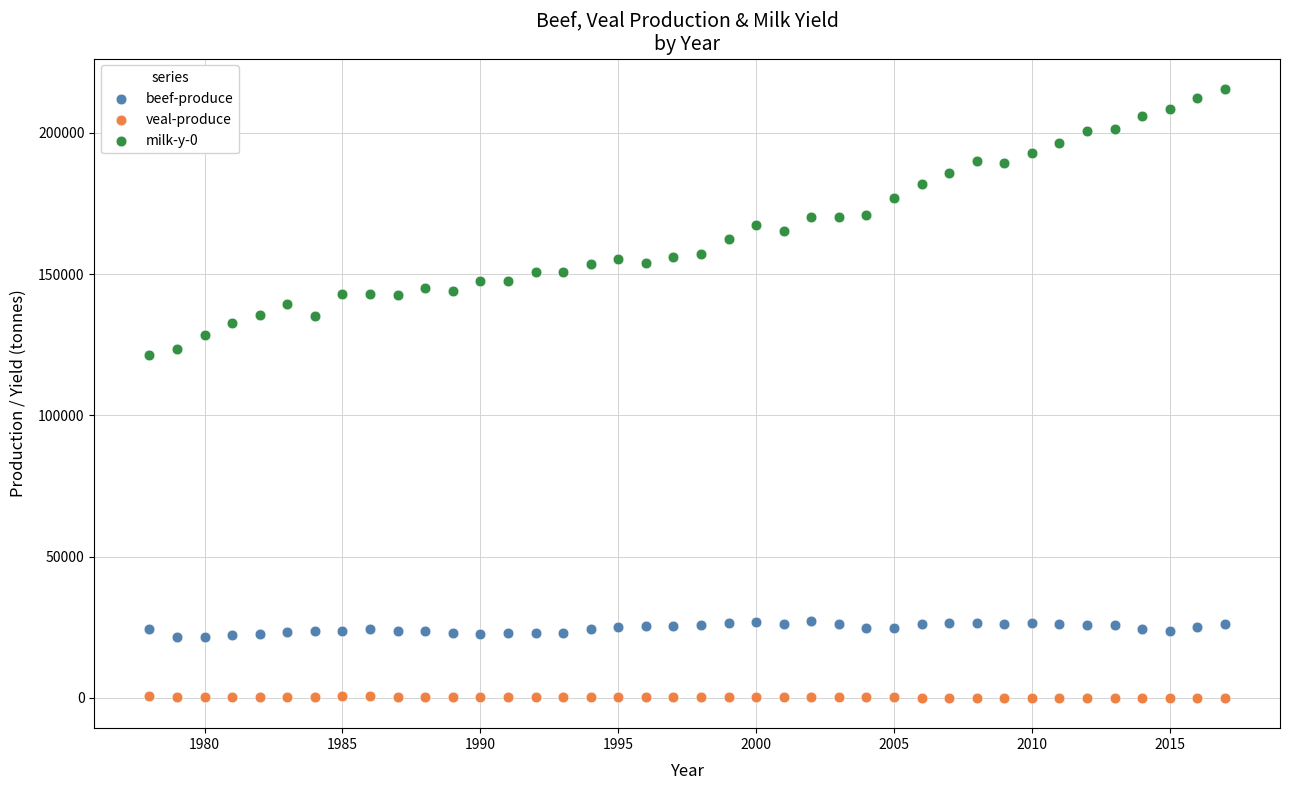

What is the X range (max minus min) for the scatter plot?

39